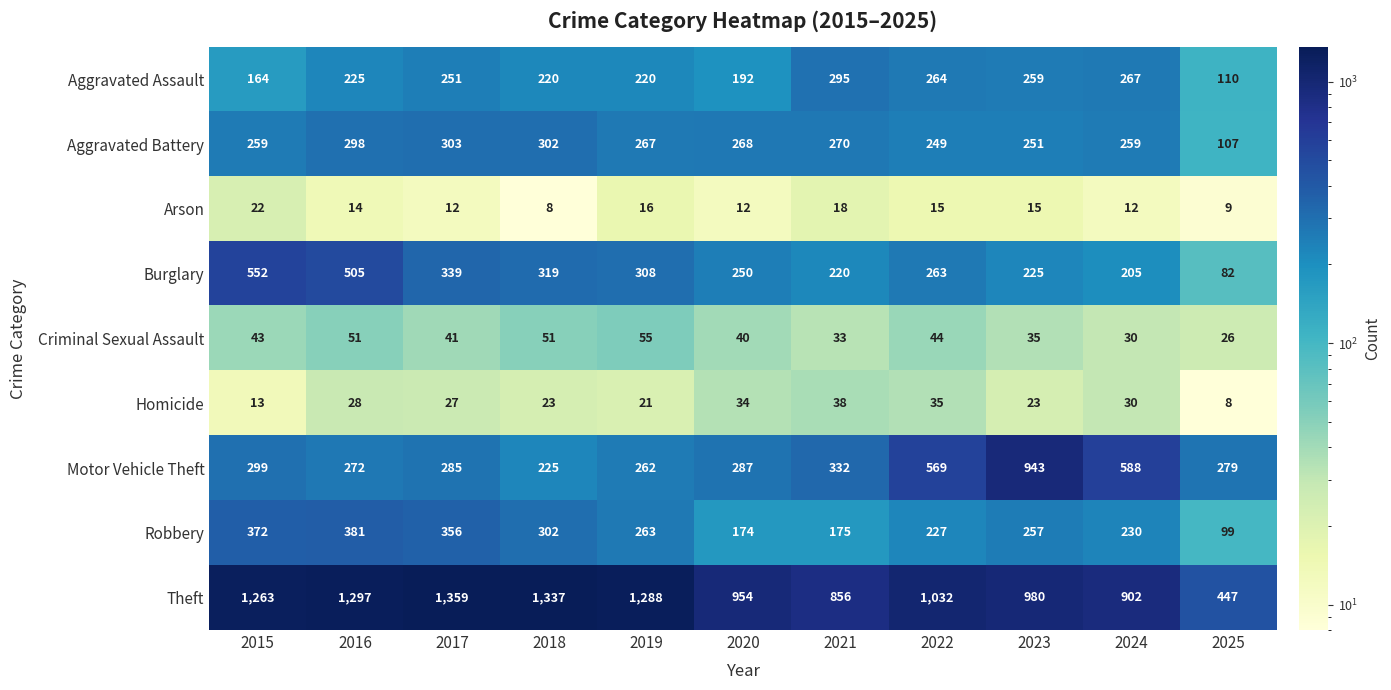

What is the approximate value of Aggravated Assault at 2021, to the nearest 5?

295